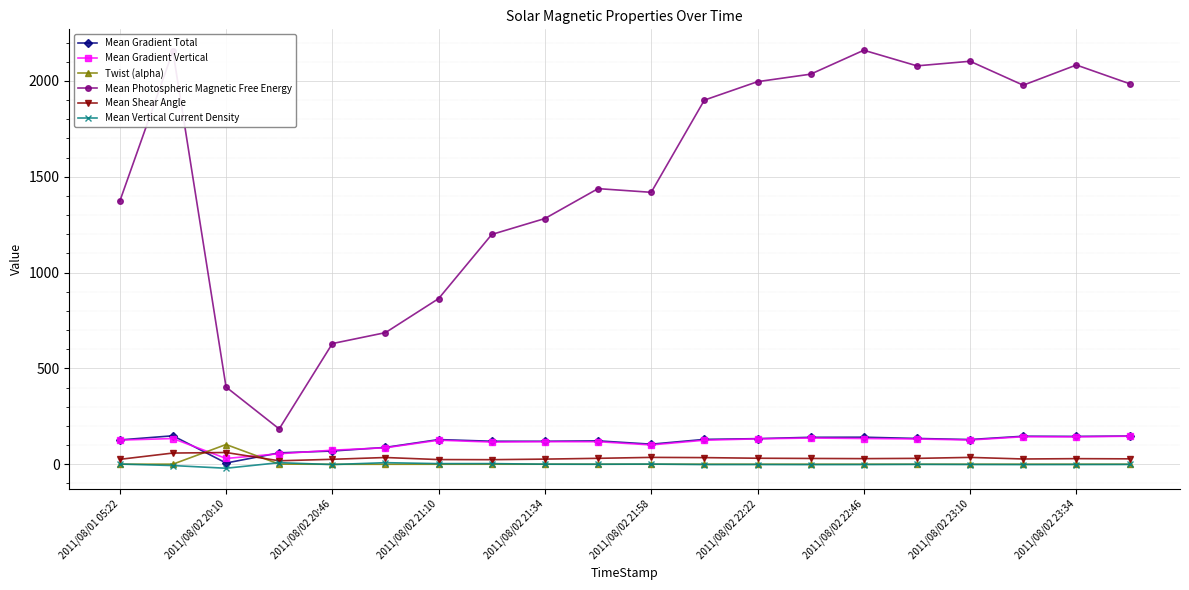

True or false: Mean Gradient Total and Mean Photospheric Magnetic Free Energy intersect in this chart.

False